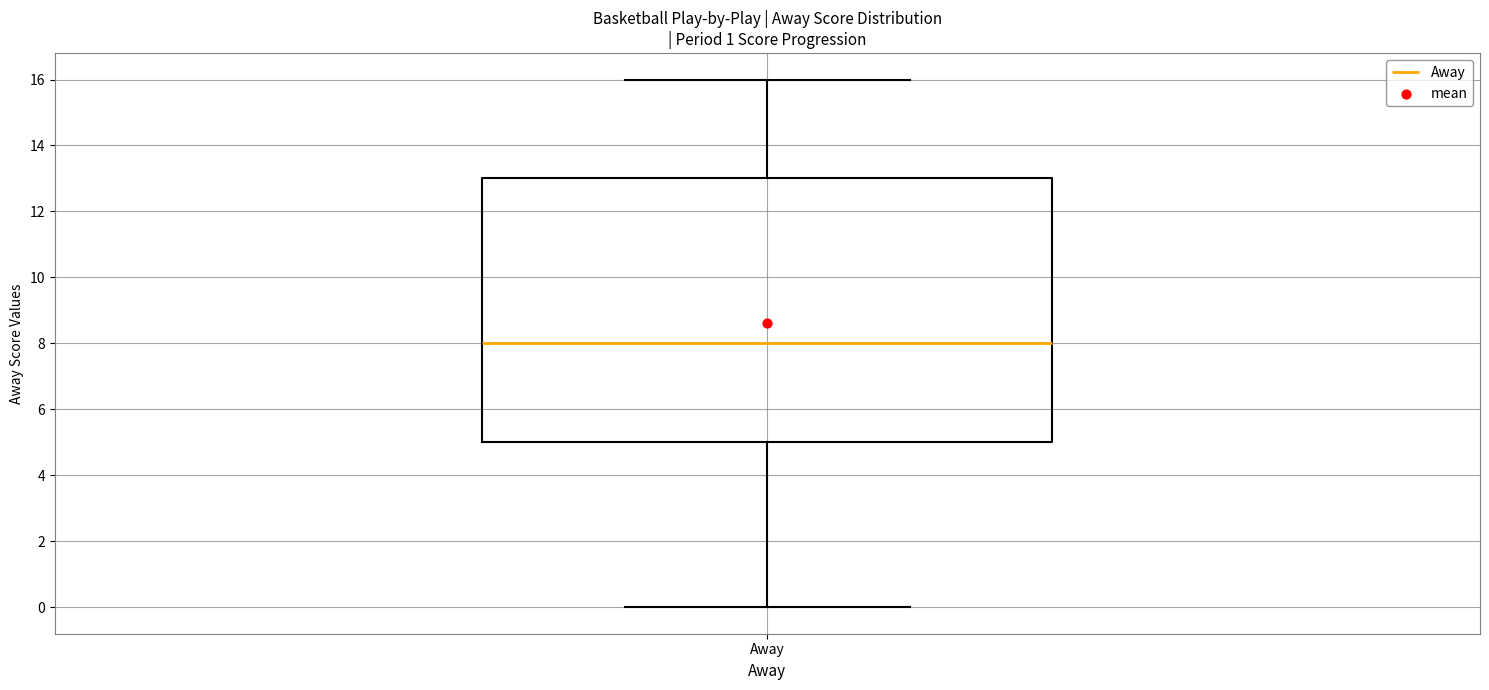

Read this box plot against the y-axis: the position of the median line, the range covered by the box, and the ends of both whiskers. The values are not printed on the chart, so give them approximately, as read against the axis.

median 8, box 5 to 13, whiskers 0 to 16